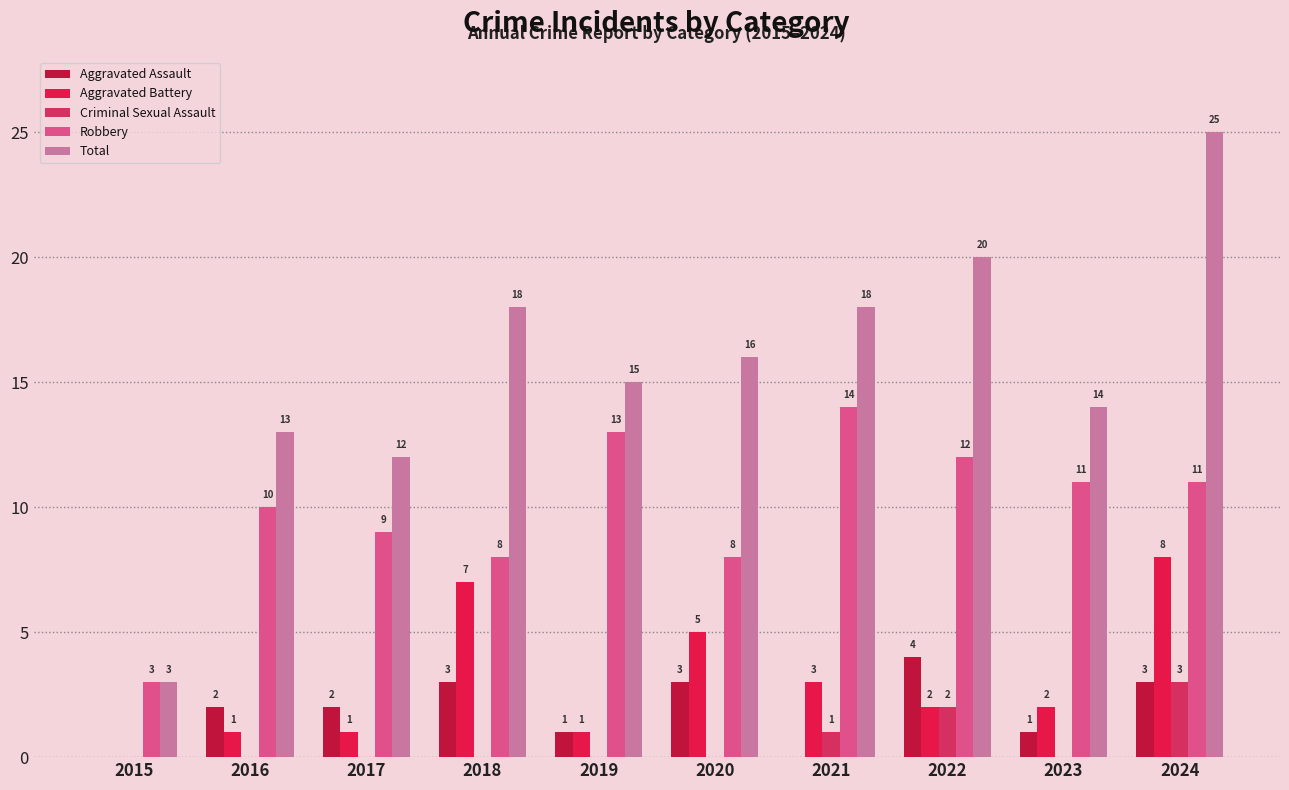

What is the difference between the highest and lowest values at 2024?

22